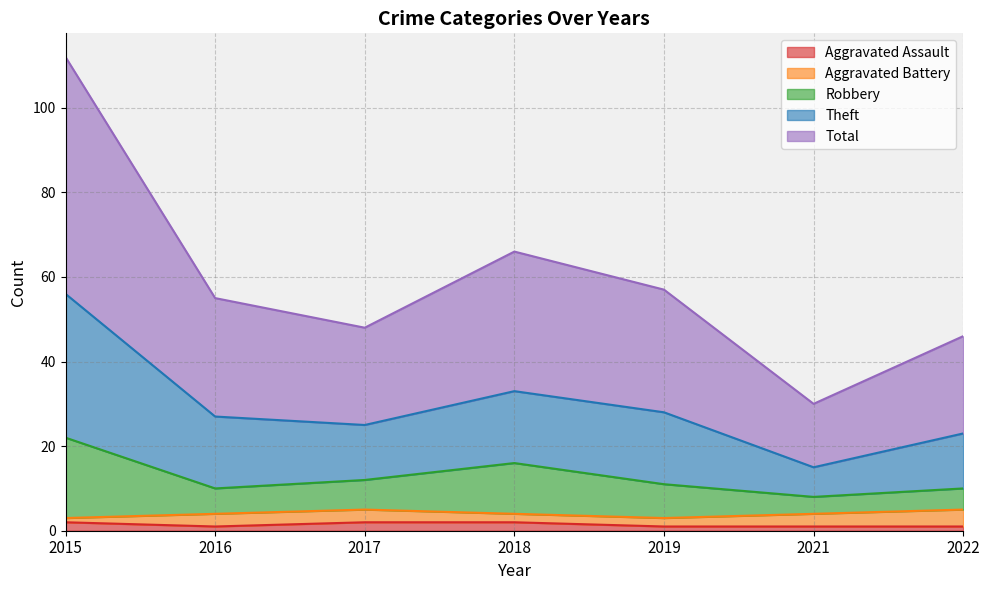

At which category does Aggravated Assault reach its first local valley?

2016